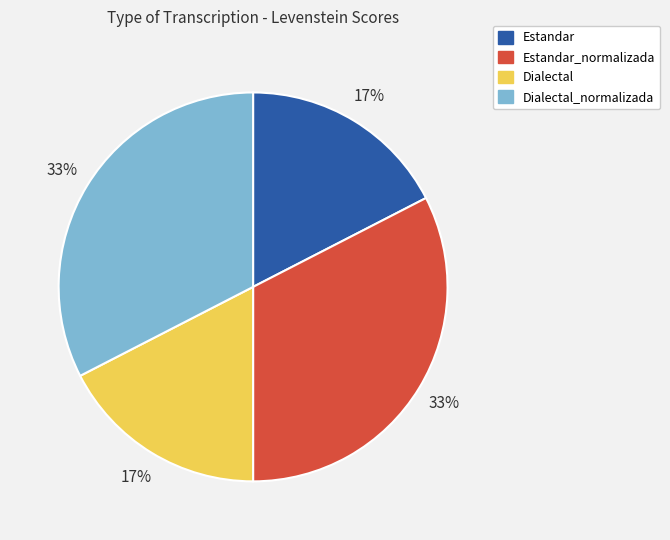

To the nearest percent, what portion does Estandar represent?

17%